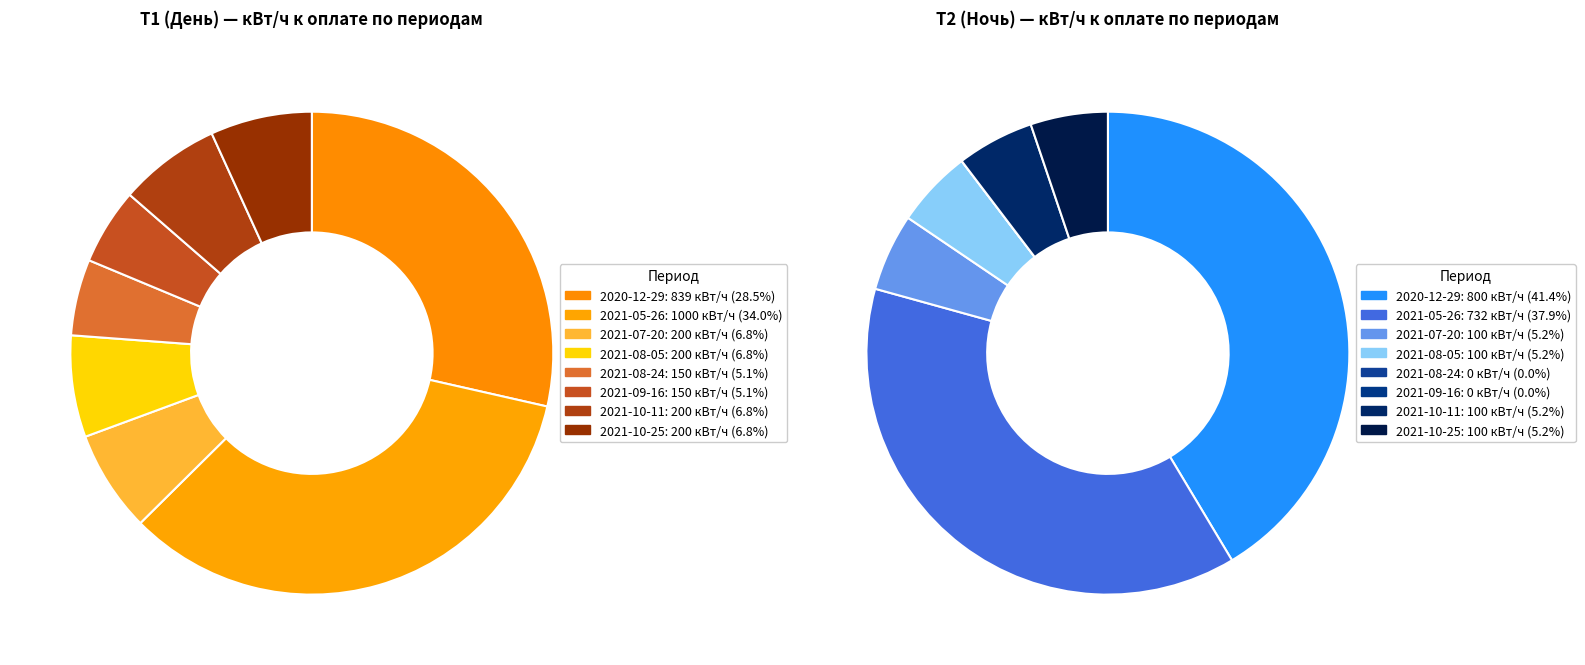

Which category has the smallest portion of the pie?

2021-08-24